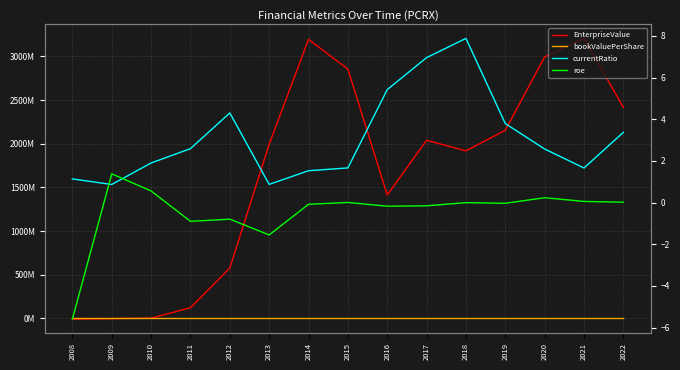

What is the minimum value shown in the chart?

-8676933.9